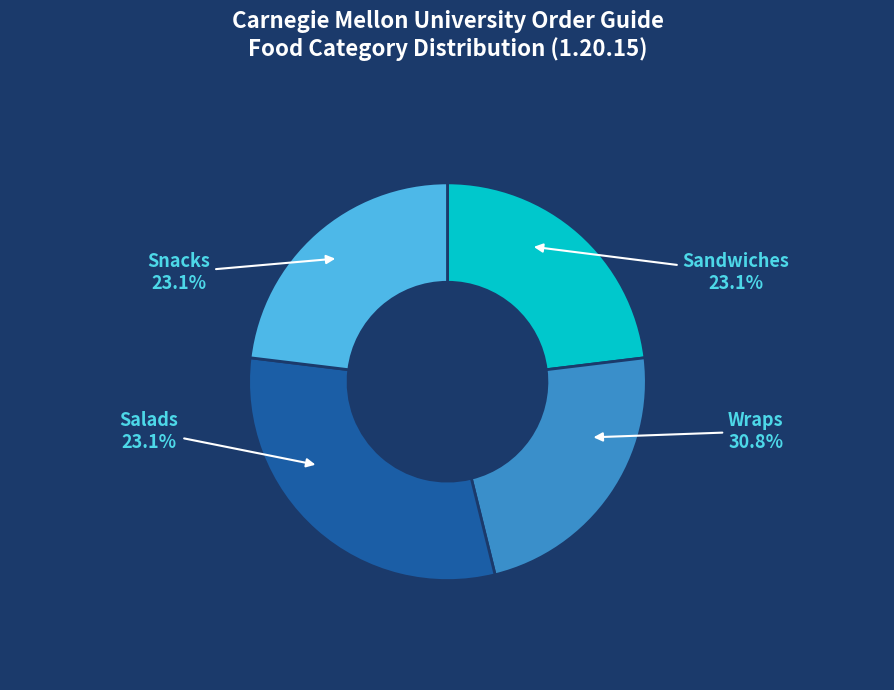

Does Salads represent more than half of the total?

No